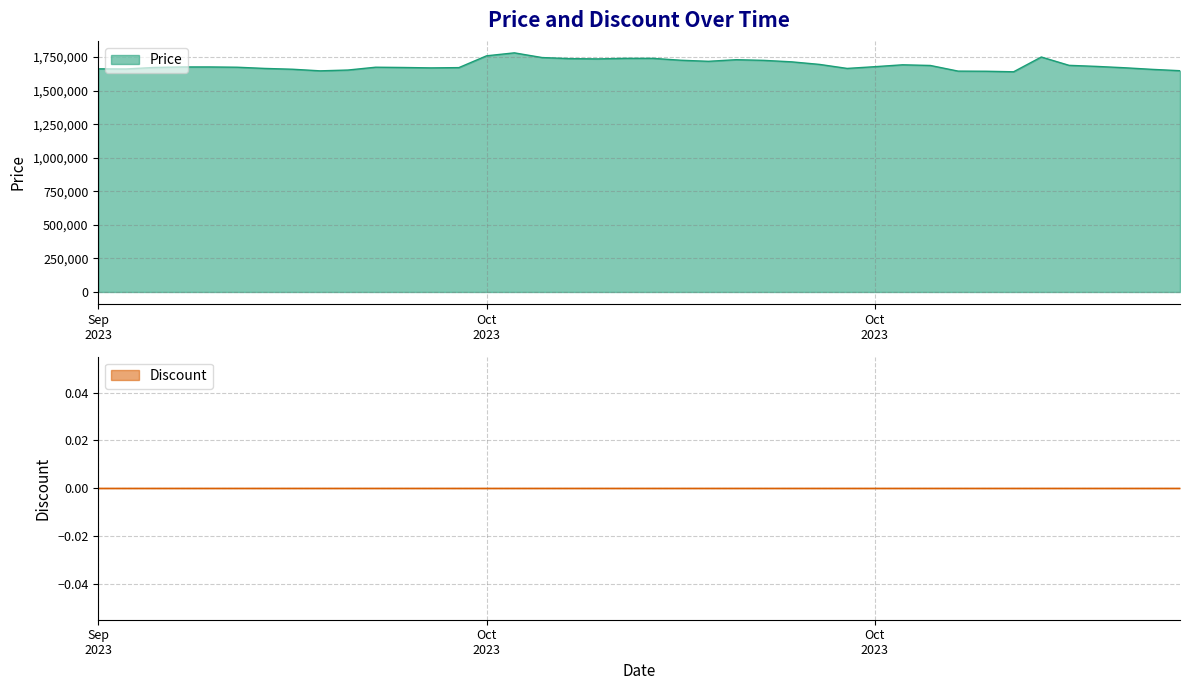

What is the sum of all values?

67624000